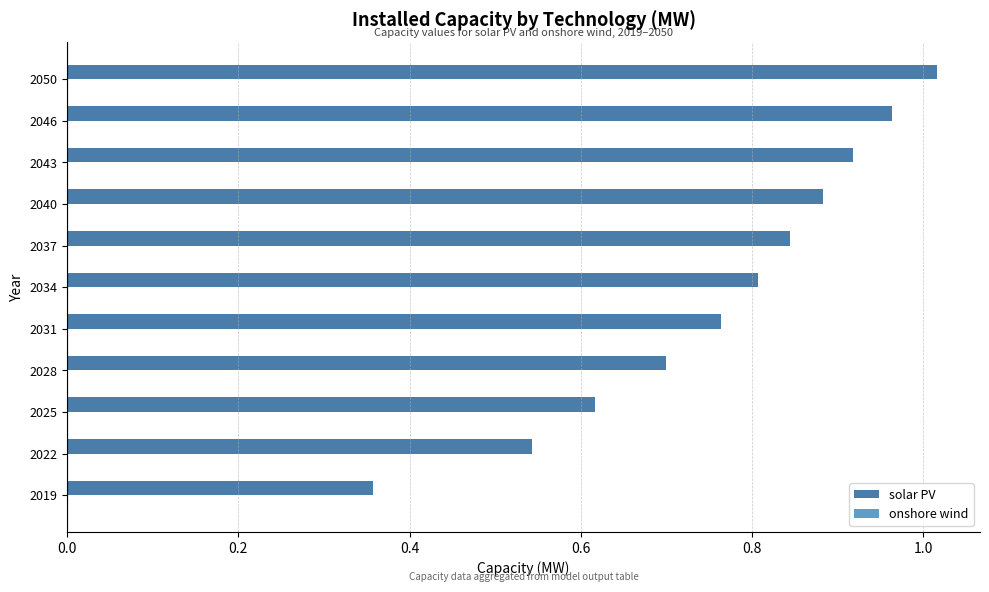

Is it true that solar PV equals 1.6 at 2043?

False